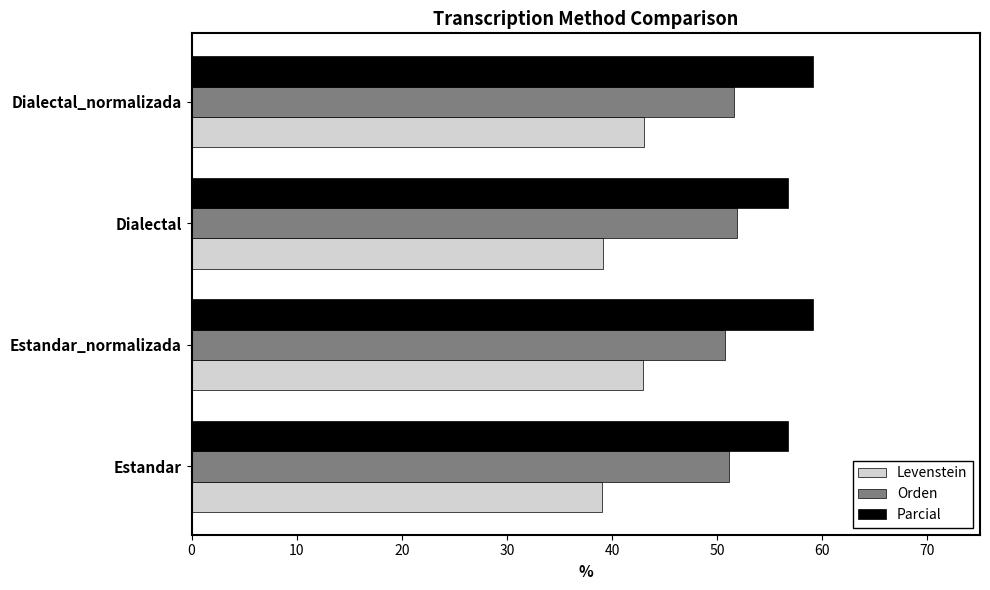

What is the average value of the Parcial series?

57.9